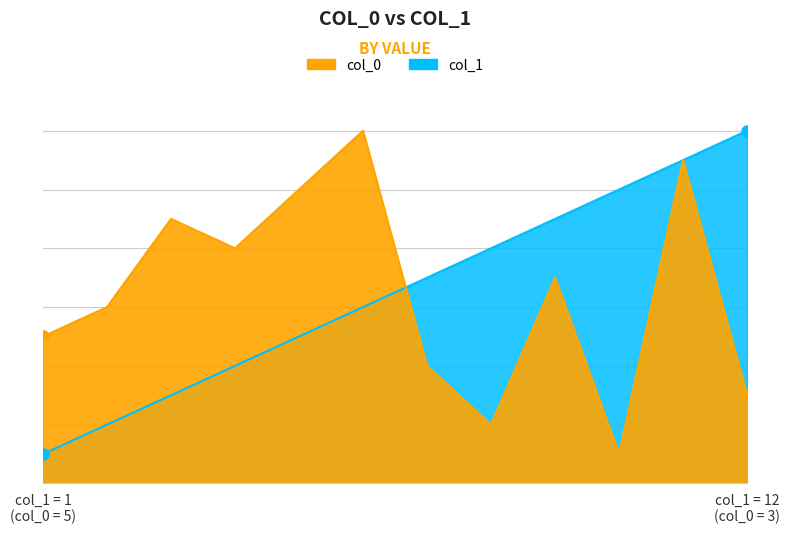

At which category does the chart reach its peak across all series?

col_1 = 12 (col_0 = 3)